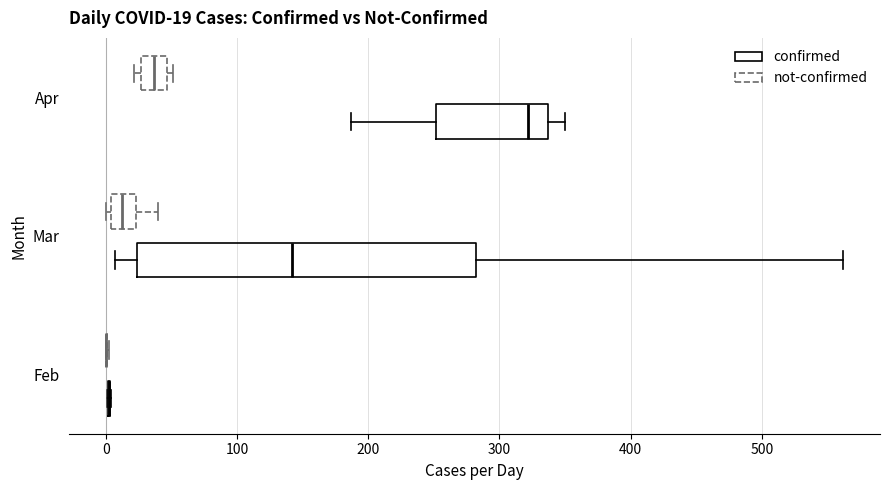

Comparing the boxes themselves (not the whiskers), which one is the widest?

Mar (confirmed)